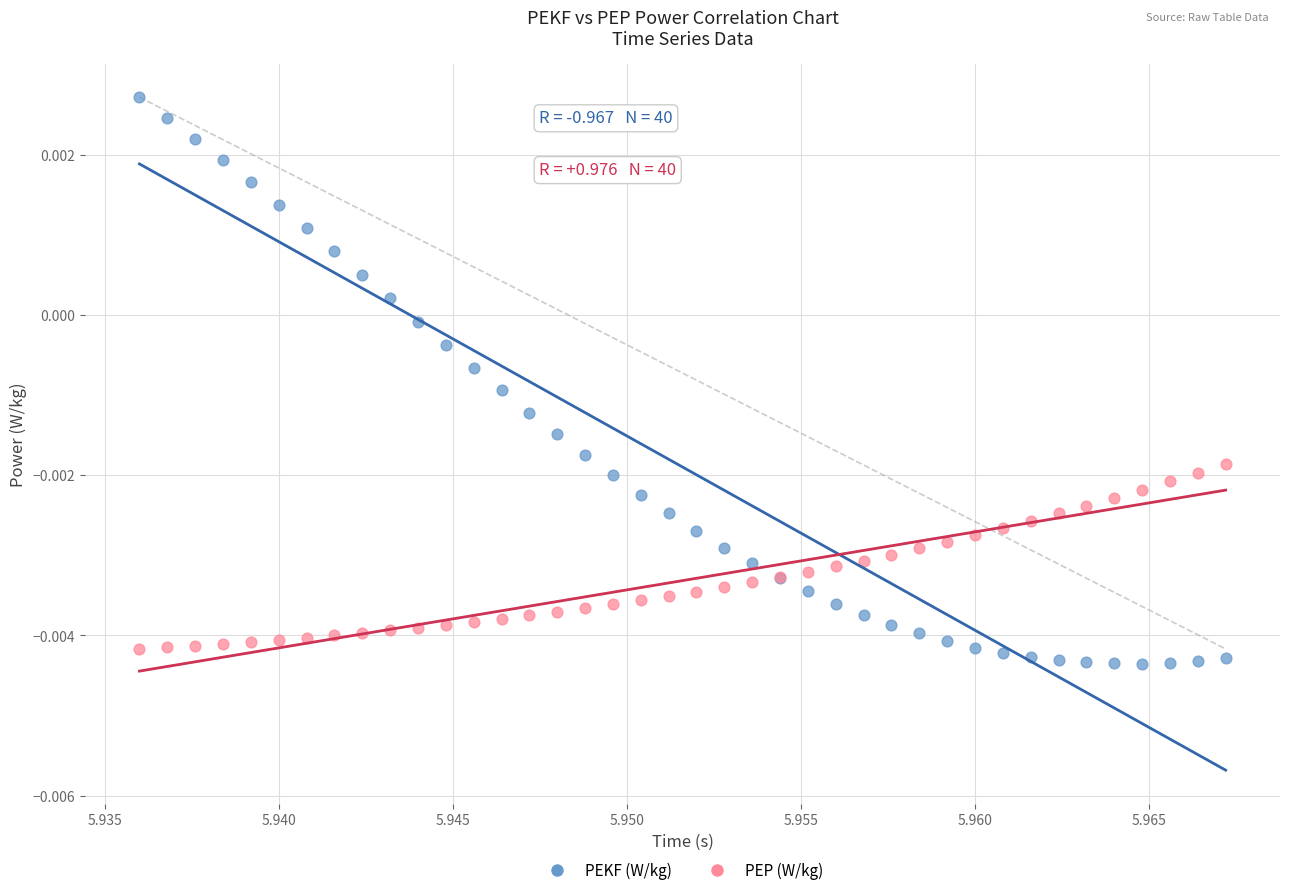

Which series has the largest Y range (max minus min)?

PEKF (W/kg)